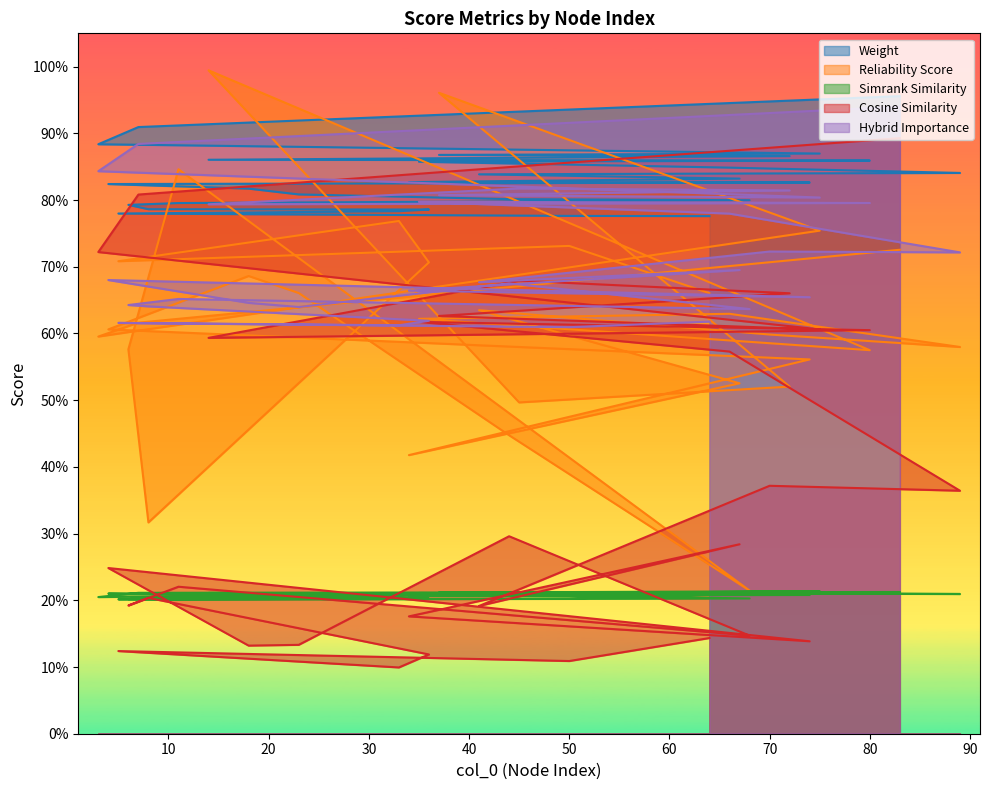

The cosine_similarity series shows 0.3 at 41. True or false?

False